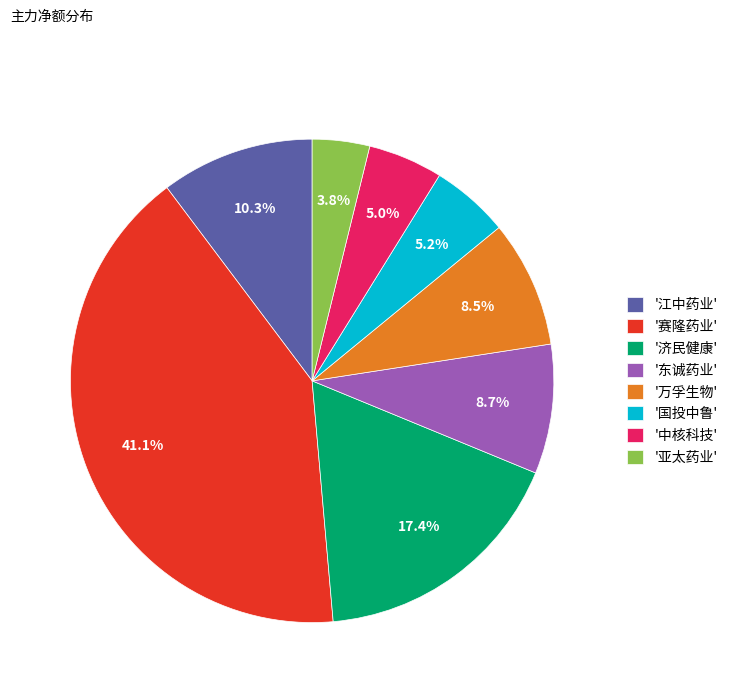

Do '济民健康' and '亚太药业' together represent more than half of the pie?

No